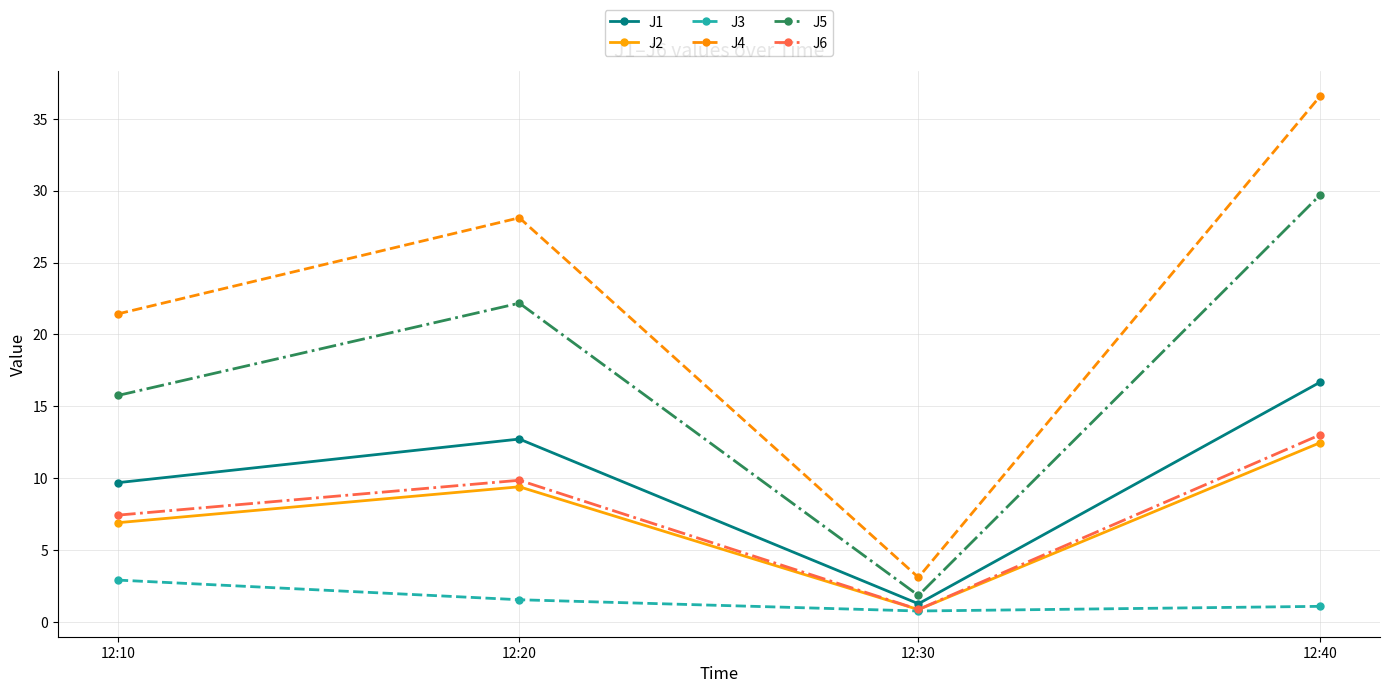

What is the sum of the J6 values at 12:40 and 12:30?

13.9